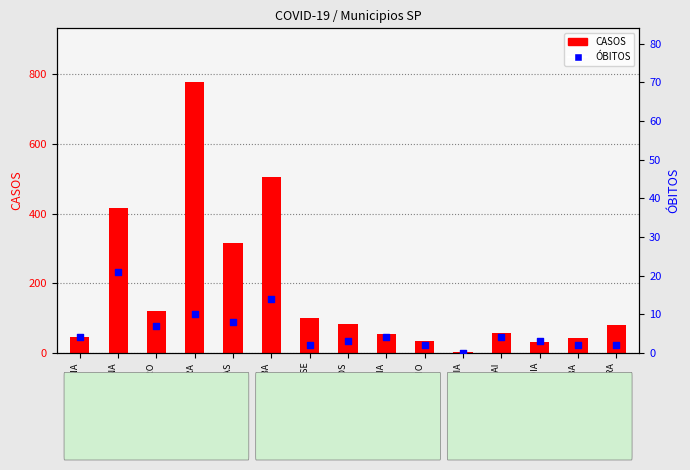

What are all the series names shown in the legend?

CASOS, ÓBITOS